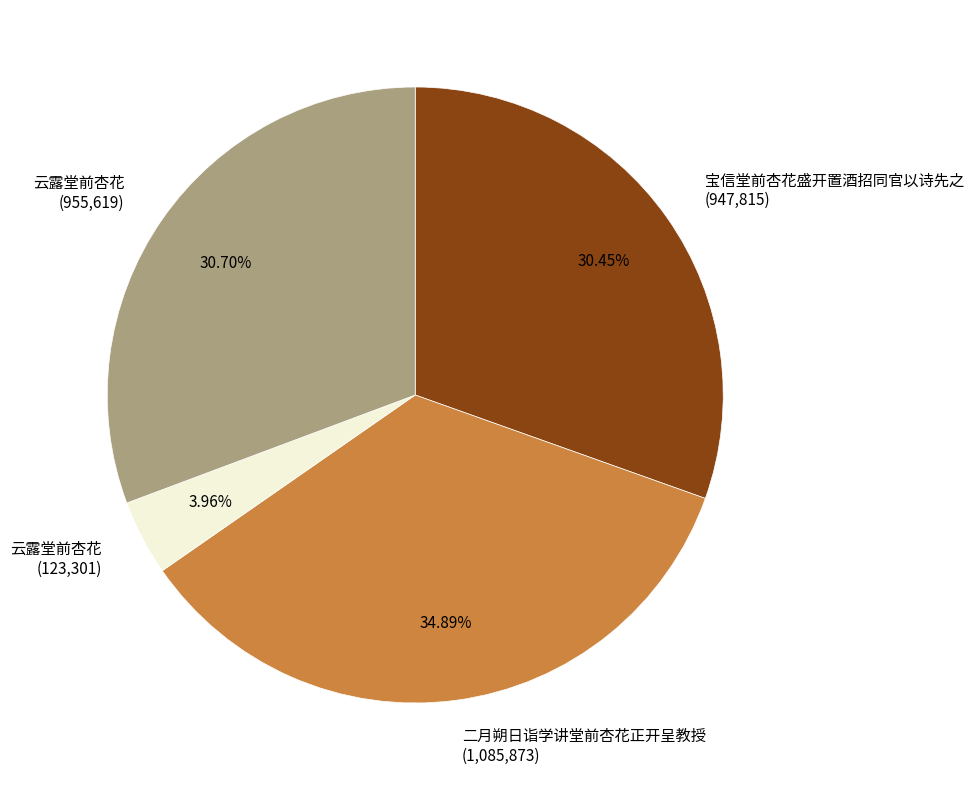

Is there any slice that represents more than half of the pie?

No